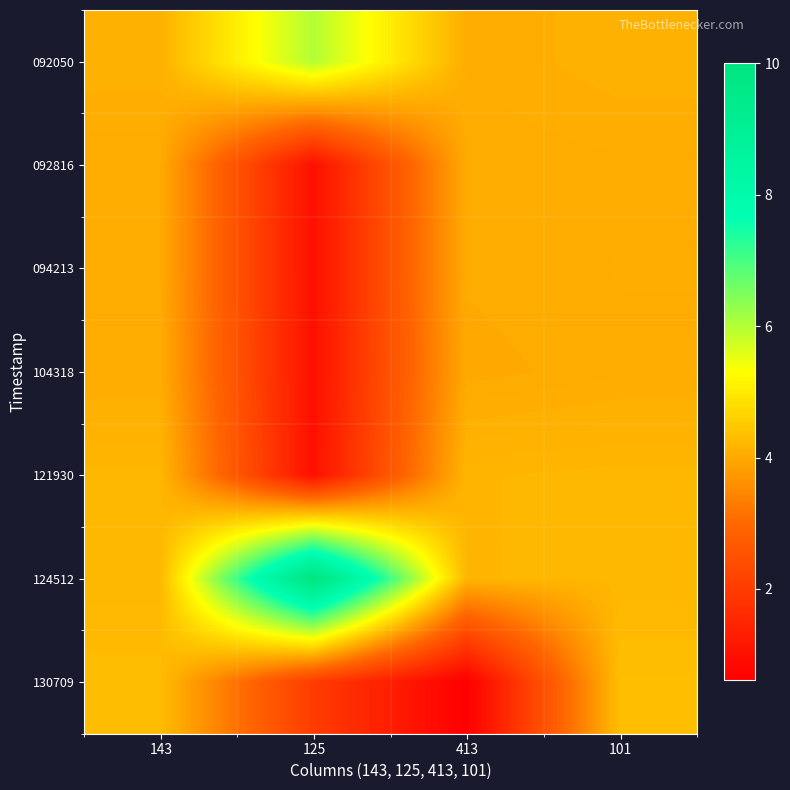

Reading left to right, transcribe all the data shown in this chart.

092050: 143=4.1	125=6.0	413=4.1	101=4.1
092816: 143=4.0	125=1.0	413=4.0	101=4.0
094213: 143=4.0	125=1.0	413=4.0	101=4.1
104318: 143=4.0	125=1.0	413=4.0	101=4.0
121930: 143=4.2	125=1.0	413=4.2	101=4.2
124512: 143=4.2	125=10.0	413=4.2	101=4.2
130709: 143=4.3	125=2.0	413=0.6	101=4.3